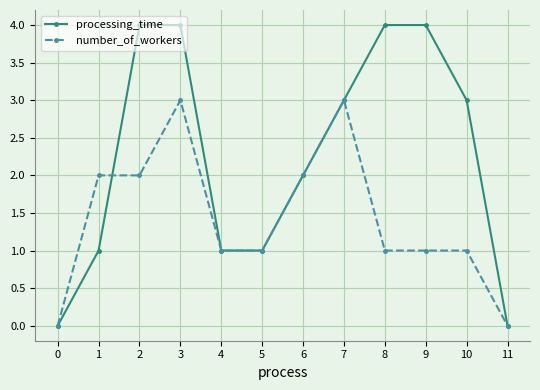

What is the maximum value shown in the chart?

4